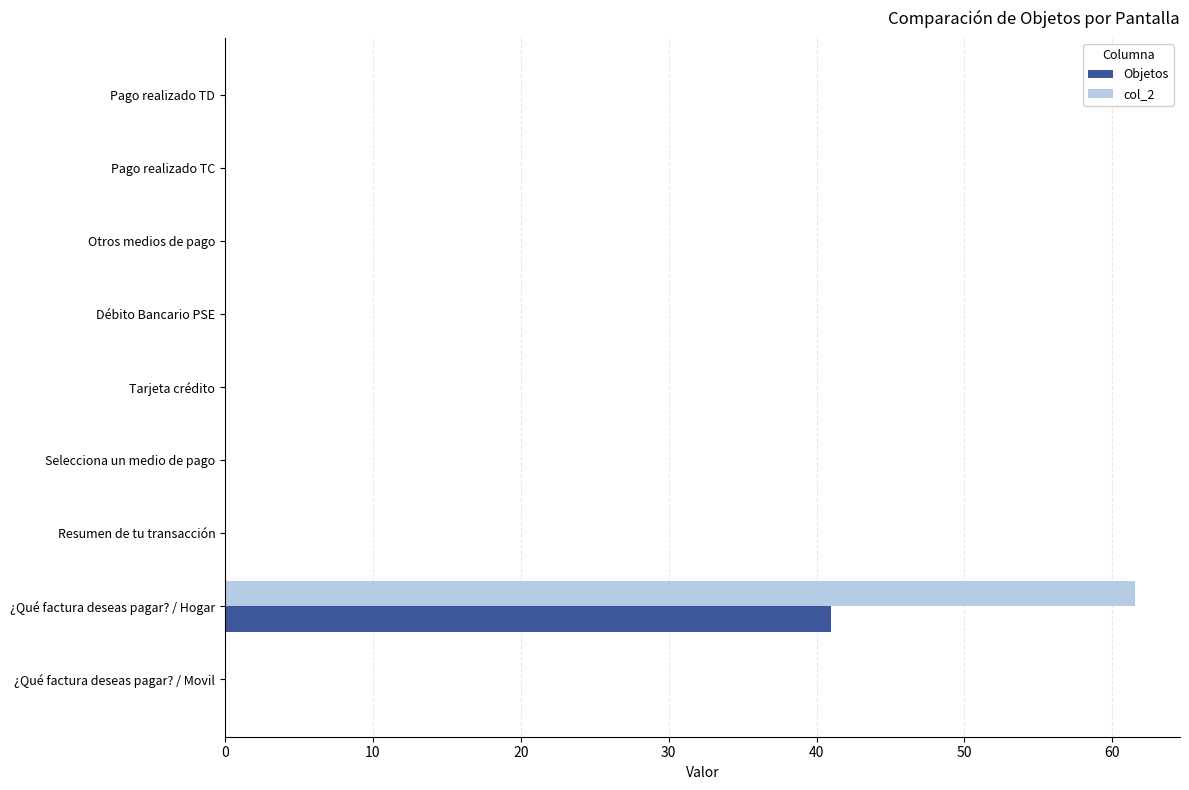

What is the total value across all series at ¿Qué factura deseas pagar? / Hogar?

102.5